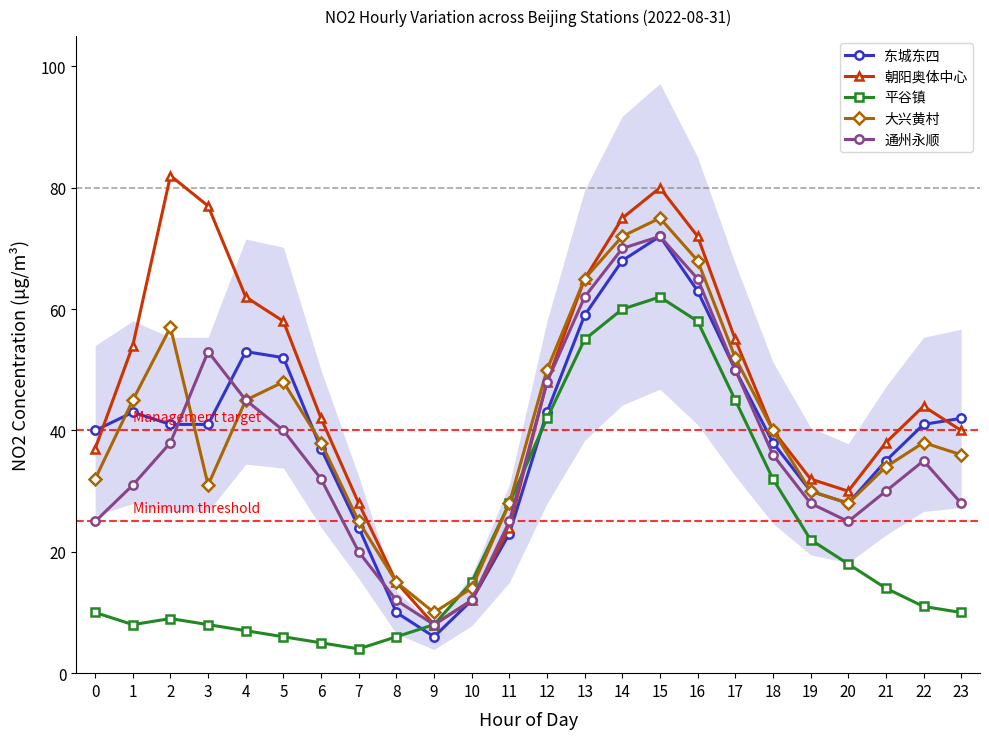

List the labels in order of 东城东四 value, smallest first.

9, 8, 10, 11, 7, 20, 19, 21, 6, 18, 0, 2, 3, 22, 23, 1, 12, 17, 5, 4, 13, 16, 14, 15